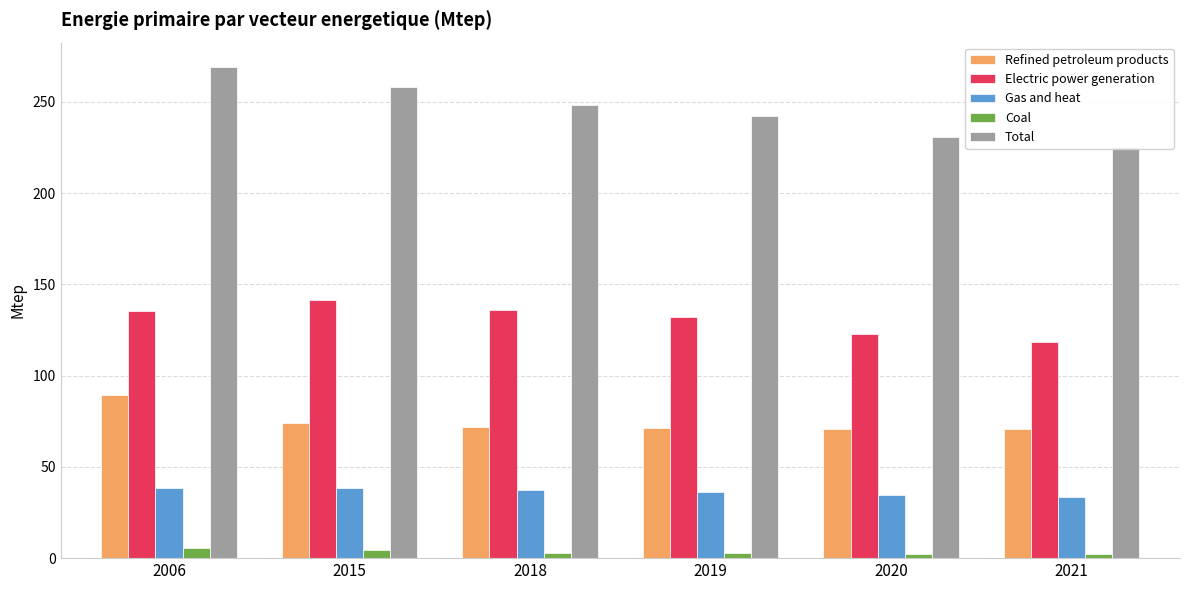

Does the chart contain any negative values?

No